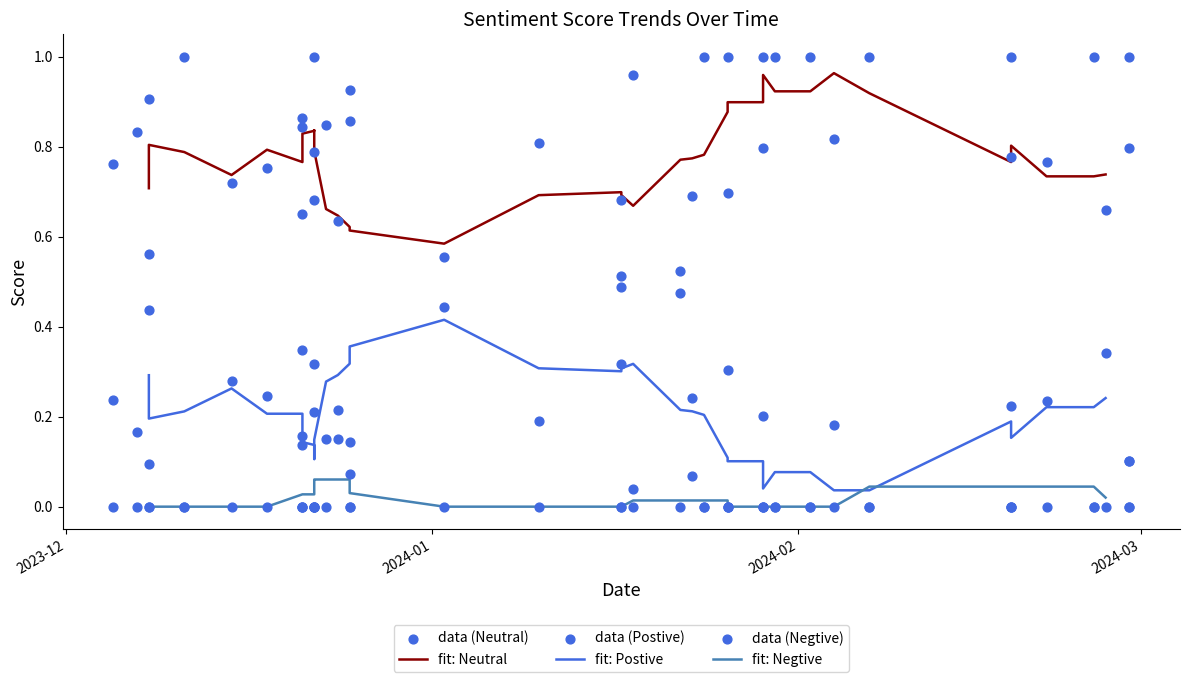

Is the value of Neutral at 2024-01-26 greater than the value of Postive at 2024-01-24?

Yes